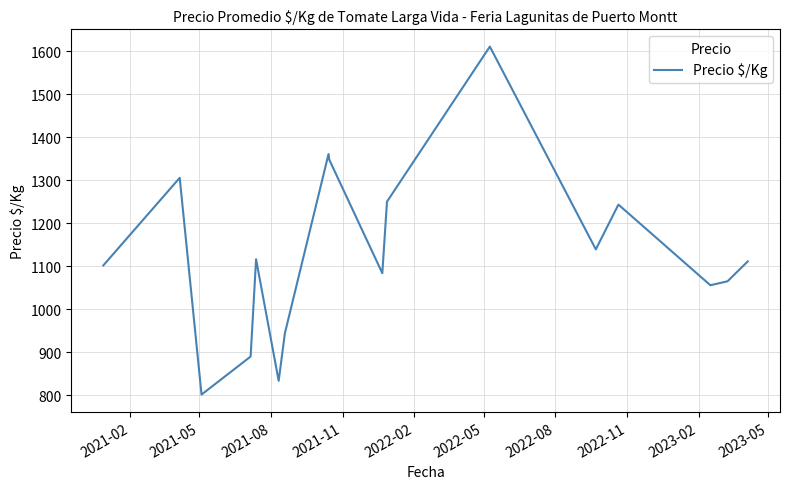

What is the greatest value displayed?

1611.0